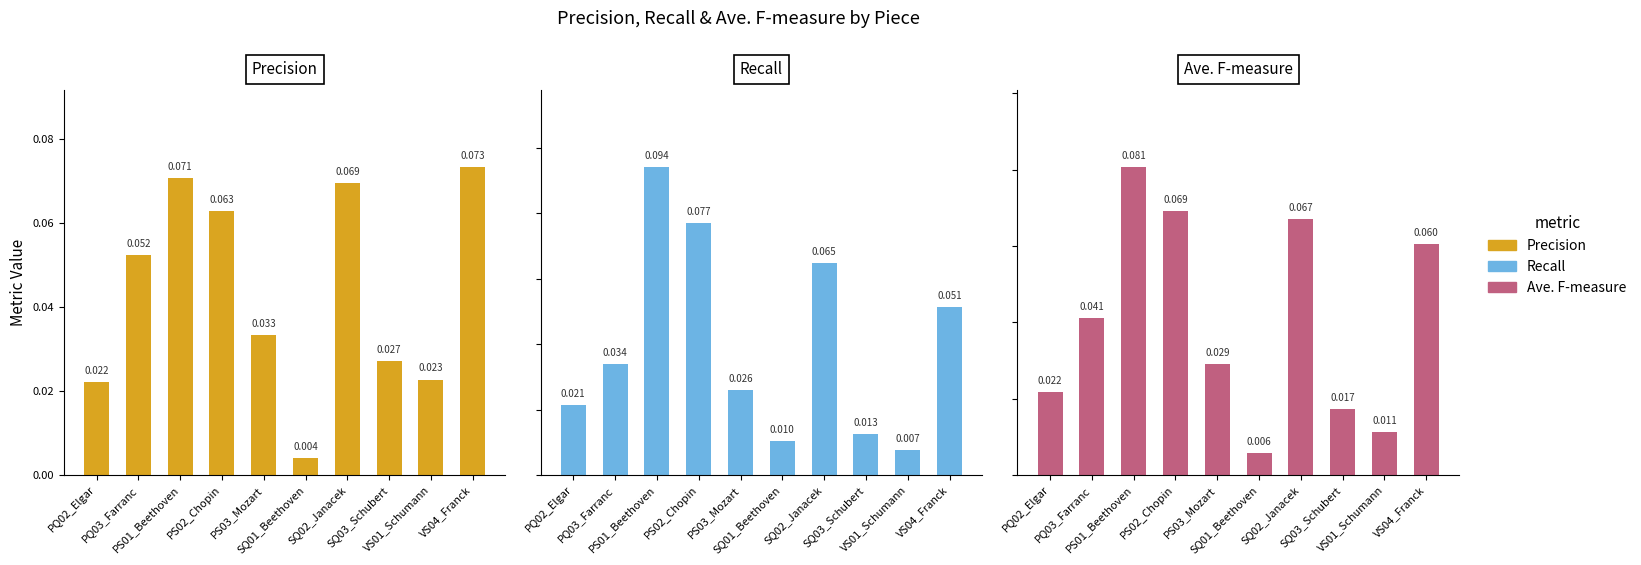

Reading left to right, extract all data points from this chart.

Precision: PQ02_Elgar=0.0	PQ03_Farranc=0.1	PS01_Beethoven=0.1	PS02_Chopin=0.1	PS03_Mozart=0.0	SQ01_Beethoven=0.0	SQ02_Janacek=0.1	SQ03_Schubert=0.0	VS01_Schumann=0.0	VS04_Franck=0.1
Recall: PQ02_Elgar=0.0	PQ03_Farranc=0.0	PS01_Beethoven=0.1	PS02_Chopin=0.1	PS03_Mozart=0.0	SQ01_Beethoven=0.0	SQ02_Janacek=0.1	SQ03_Schubert=0.0	VS01_Schumann=0.0	VS04_Franck=0.1
Ave. F-measure: PQ02_Elgar=0.0	PQ03_Farranc=0.0	PS01_Beethoven=0.1	PS02_Chopin=0.1	PS03_Mozart=0.0	SQ01_Beethoven=0.0	SQ02_Janacek=0.1	SQ03_Schubert=0.0	VS01_Schumann=0.0	VS04_Franck=0.1